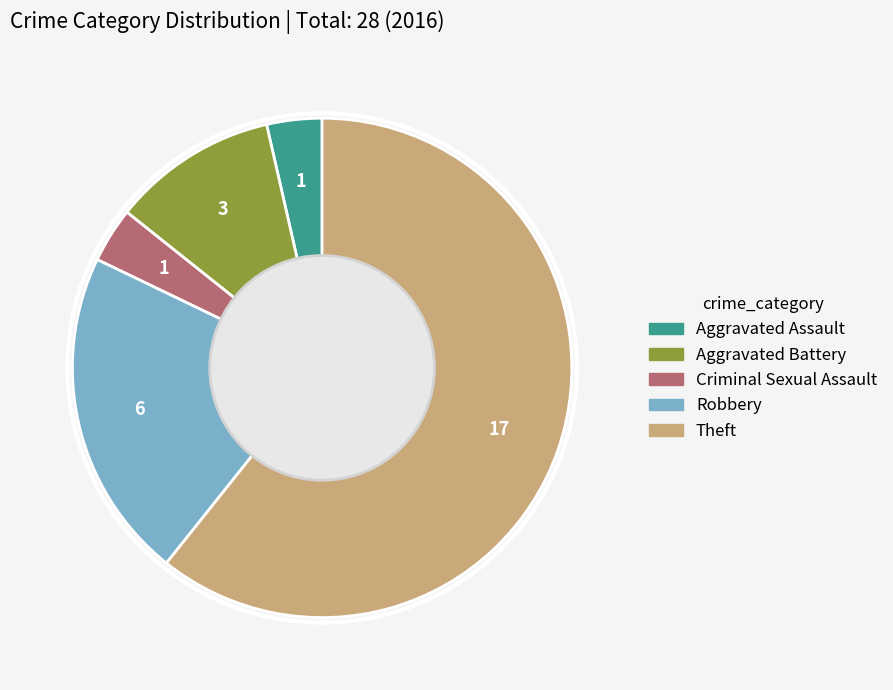

What is the largest slice in the pie chart?

Theft